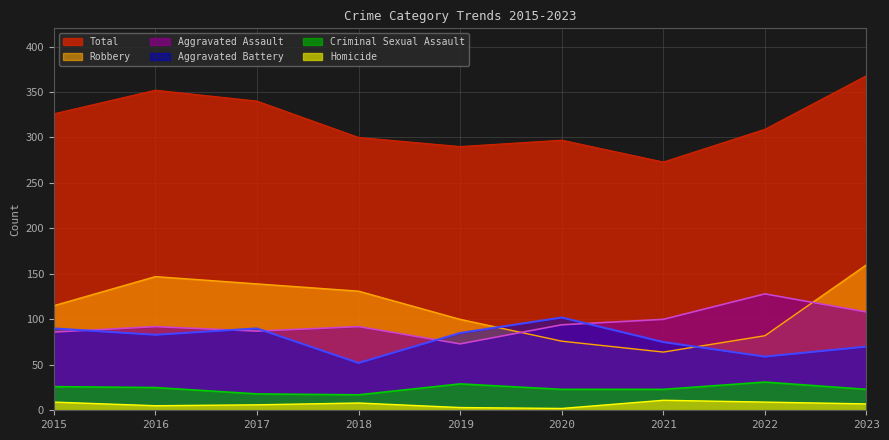

True or false: Aggravated Assault and Aggravated Battery intersect in this chart.

True